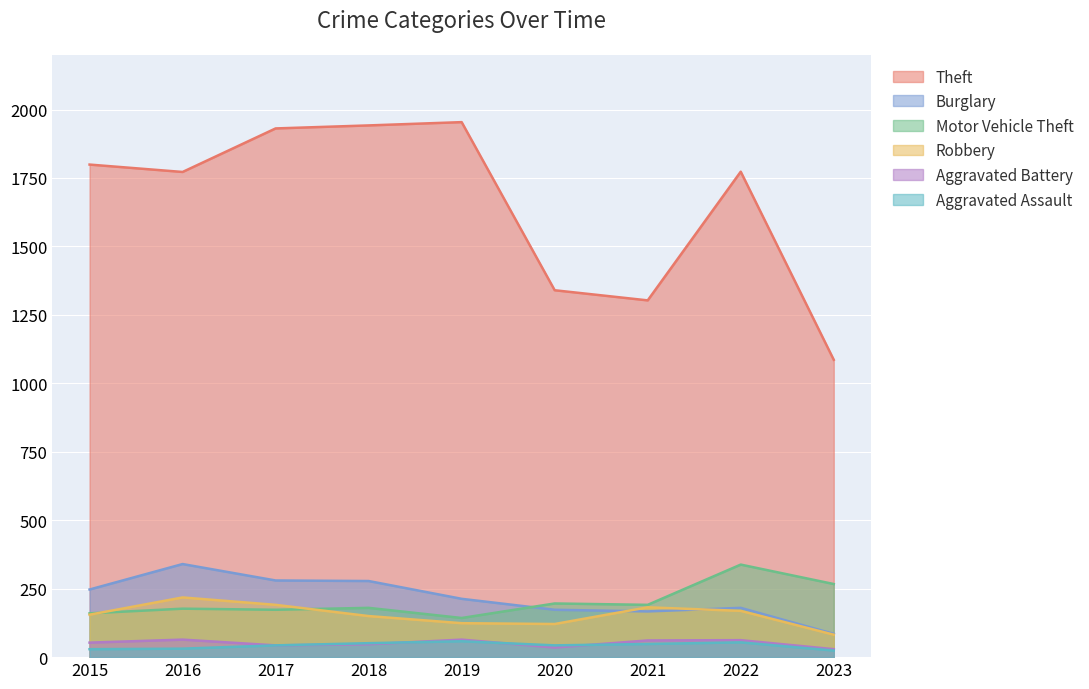

What is the greatest value displayed?

1954